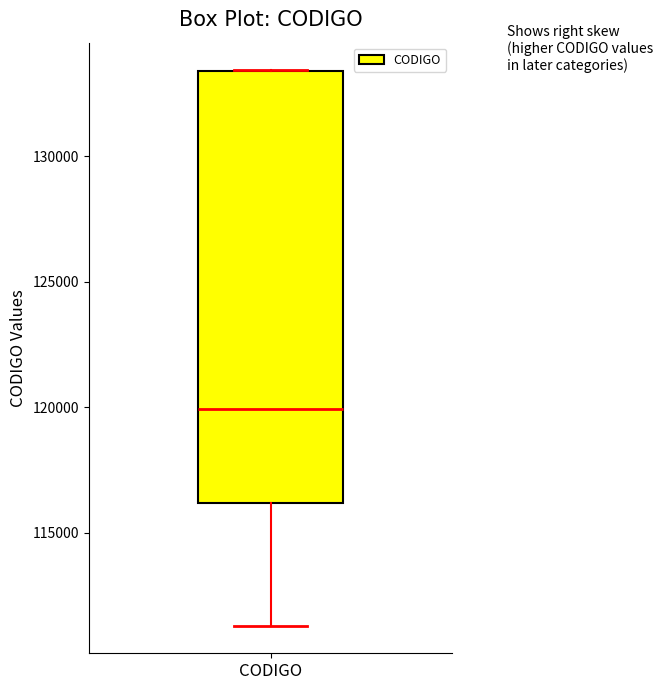

Where is the lower edge of the box for CODIGO on the y-axis? The values are not printed on the chart, so give them approximately, as read against the axis.

116000